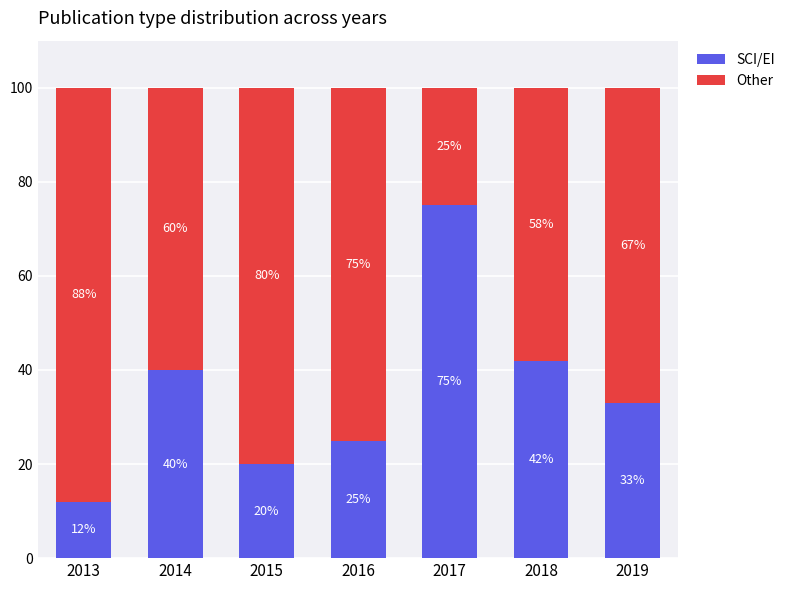

Reading right to left, list the values for the SCI/EI series.

2019=33	2018=42	2017=75	2016=25	2015=20	2014=40	2013=12